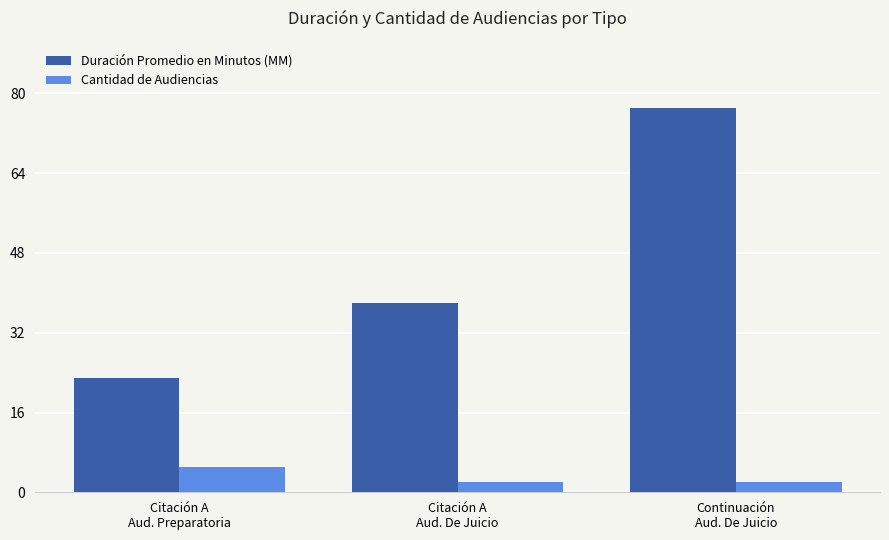

Reading left to right, transcribe all the data shown in this chart.

Duración Promedio en Minutos (MM): Citación A
Aud. Preparatoria=23	Citación A
Aud. De Juicio=38	Continuación
Aud. De Juicio=77
Cantidad de Audiencias: Citación A
Aud. Preparatoria=5	Citación A
Aud. De Juicio=2	Continuación
Aud. De Juicio=2